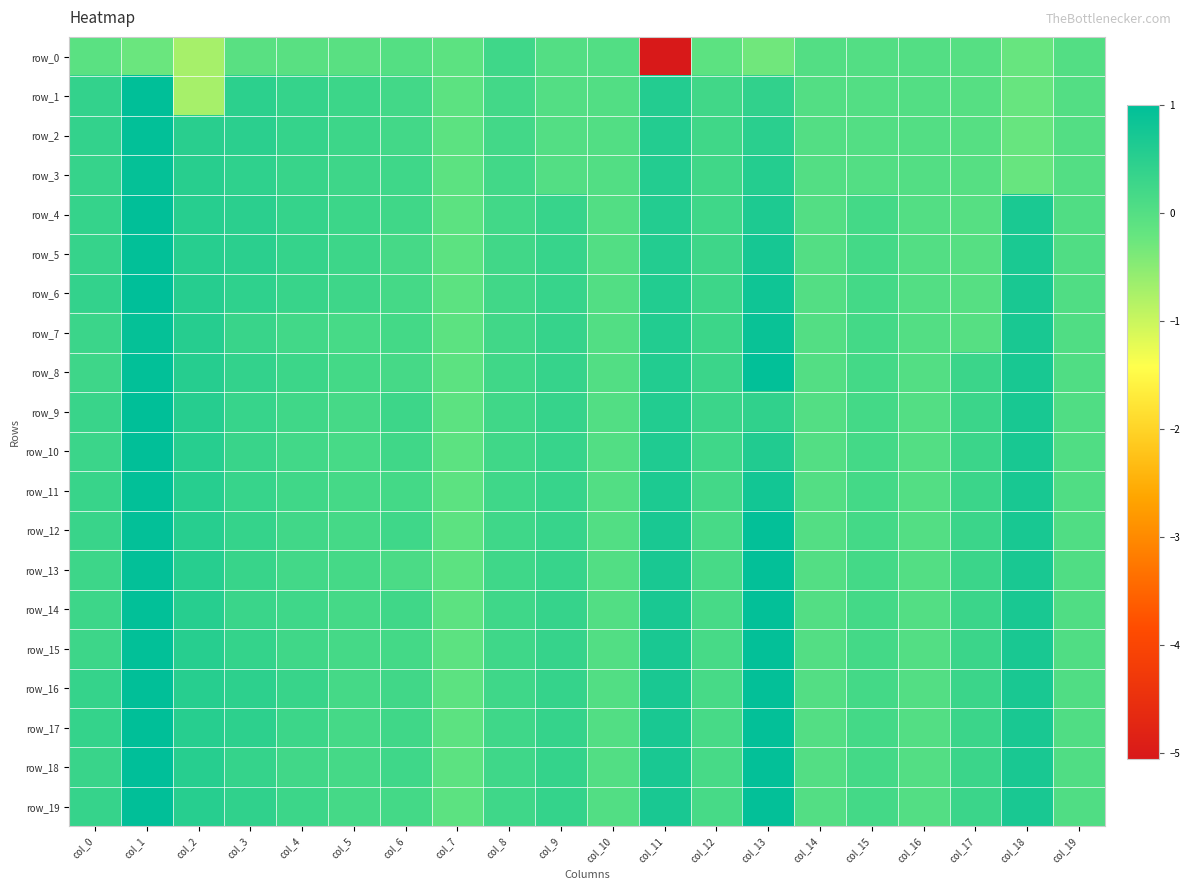

At which label is row_12 closest to 0?

col_14